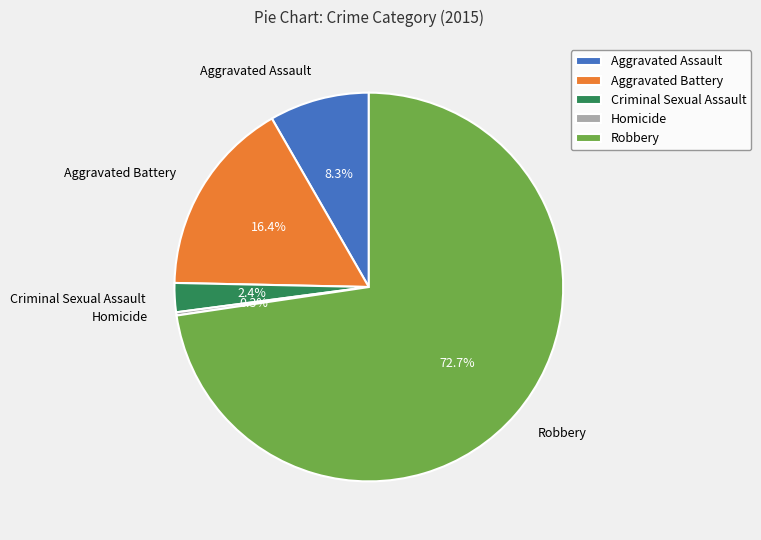

Does any single category account for the majority?

Yes